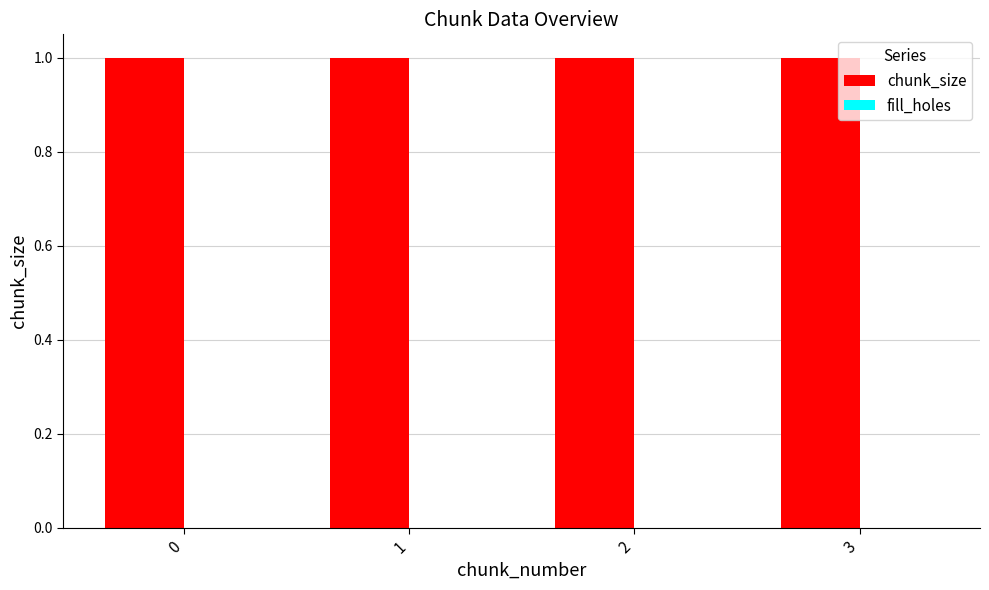

True or false: chunk_size has a value of 0 at 0.

False